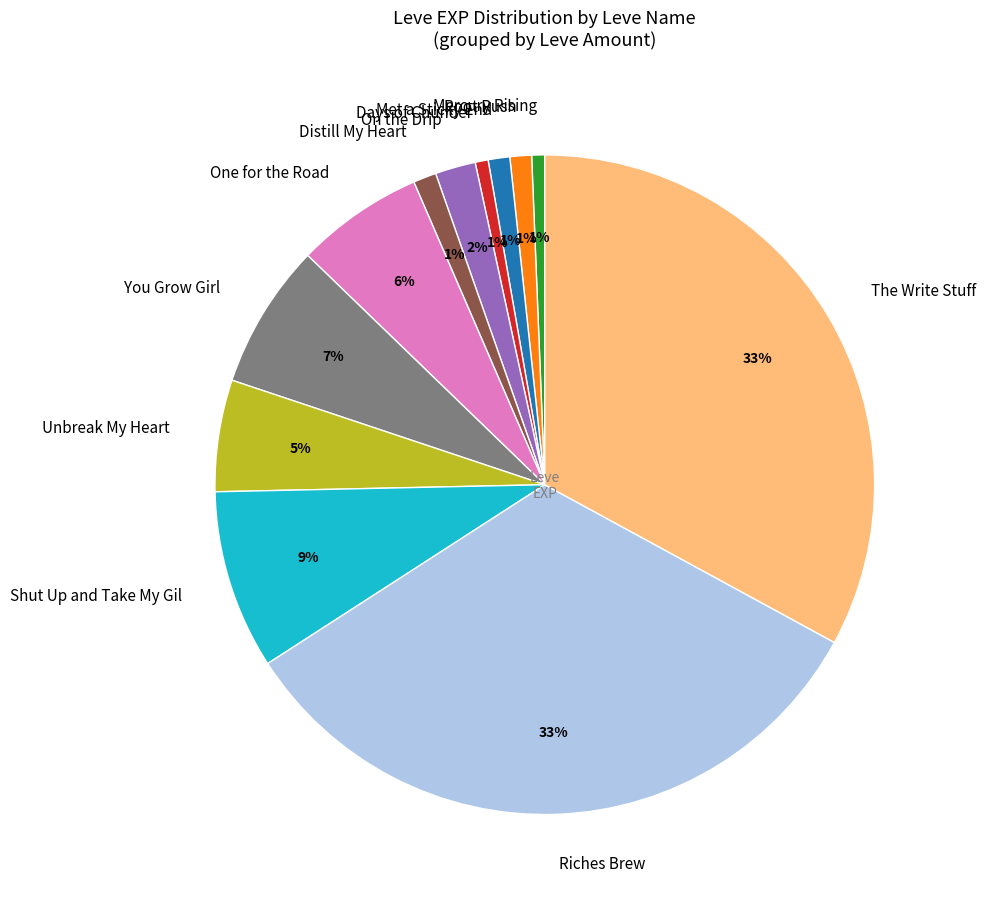

What percentage is the Distill My Heart slice, to the nearest percent?

1%